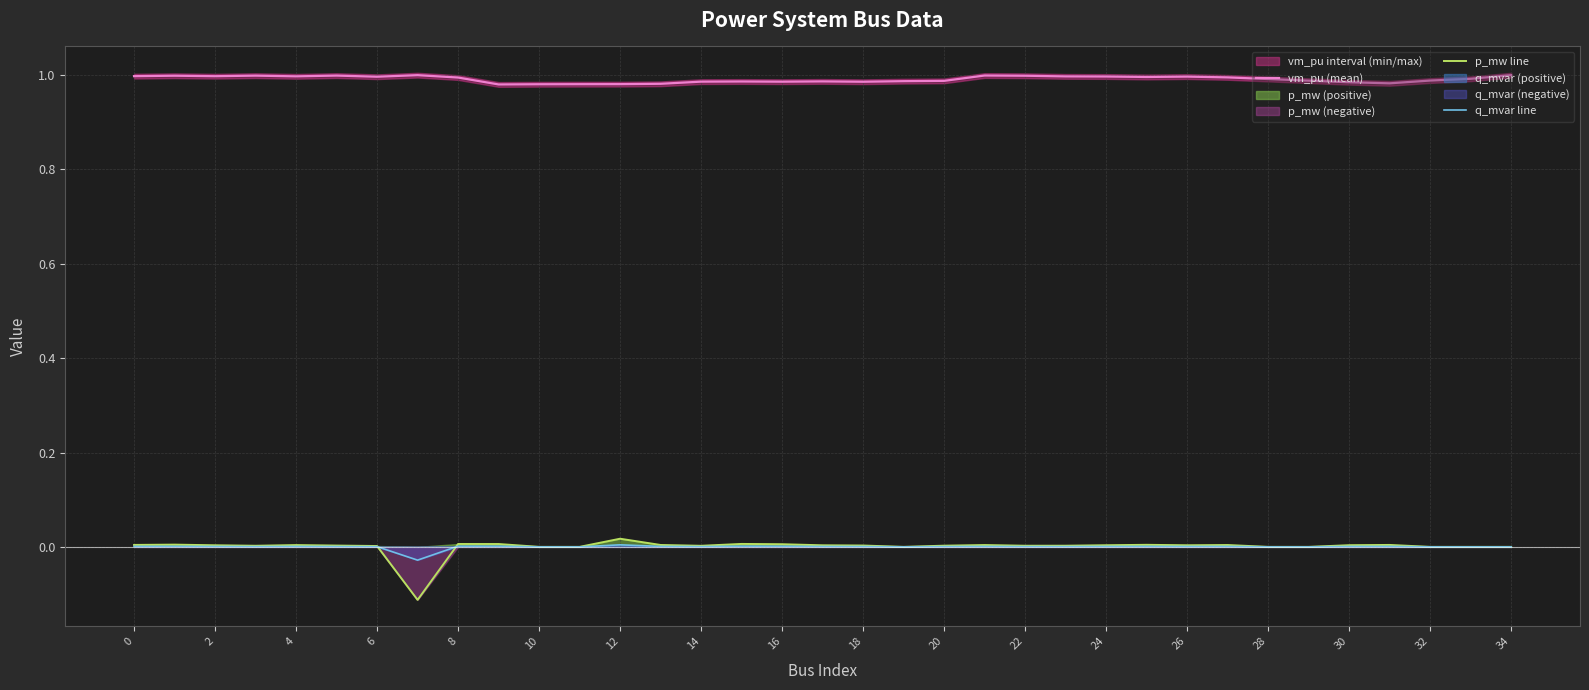

What is the label of the 21st point from the left?

20